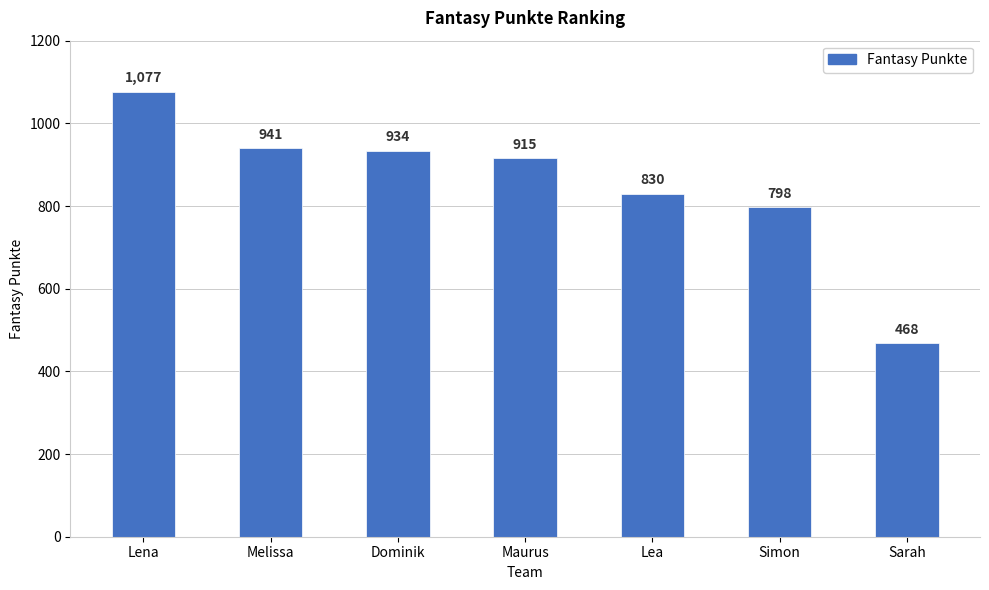

Rank the categories by value from highest to lowest.

Lena, Melissa, Dominik, Maurus, Lea, Simon, Sarah